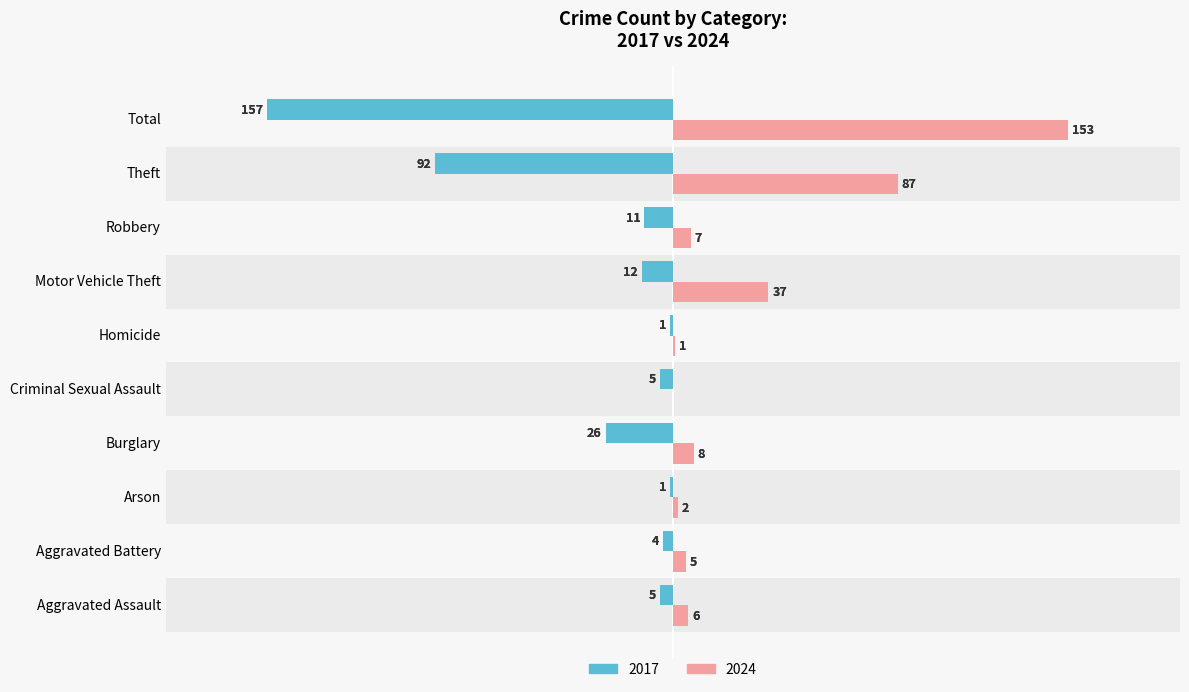

Rank the series at Arson from highest to lowest value.

2024, 2017